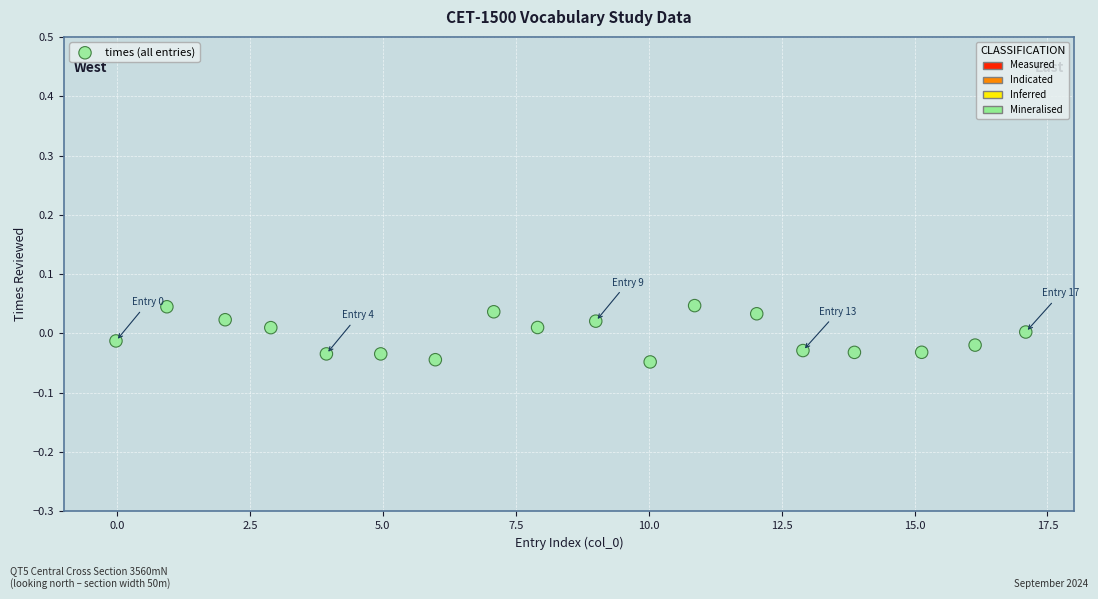

What is the range of X values (max minus min)?

17.1